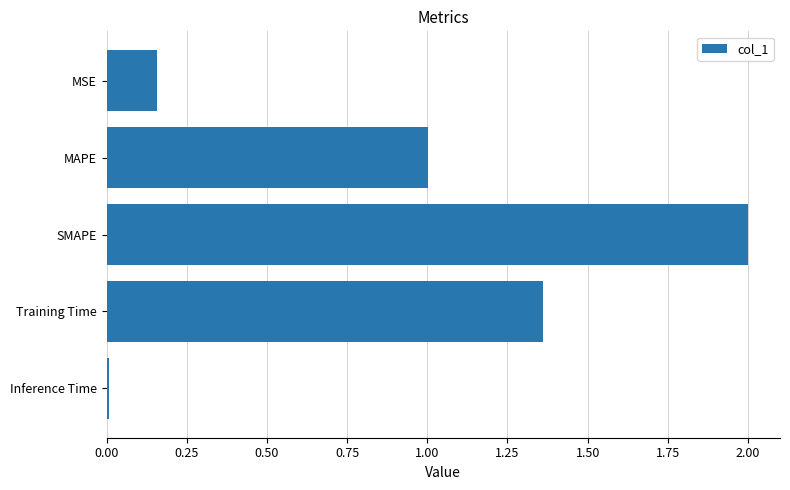

What is the greatest value displayed?

2.0